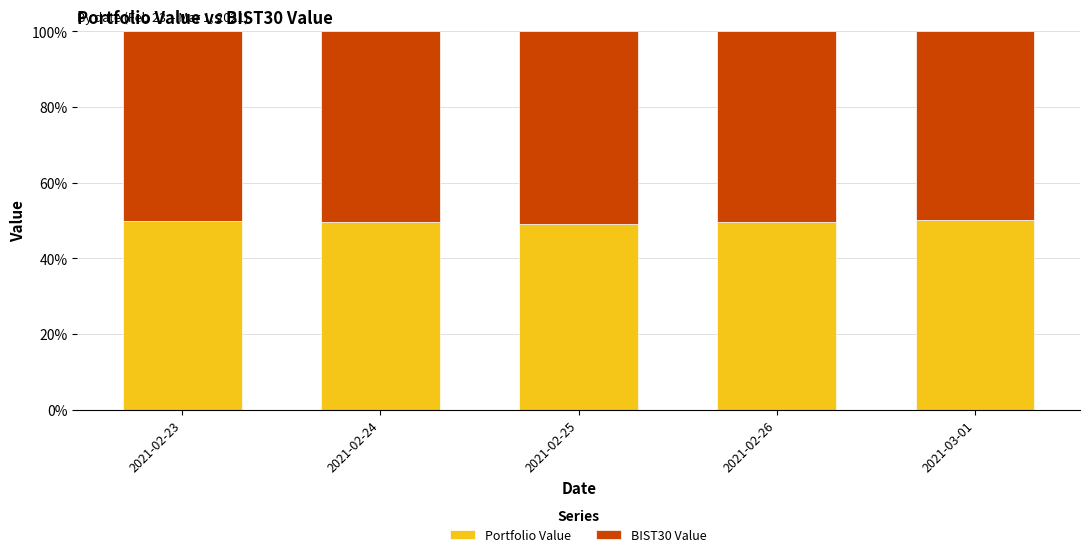

What is the difference between the Portfolio Value values at 2021-02-24 and 2021-03-01?

0.5